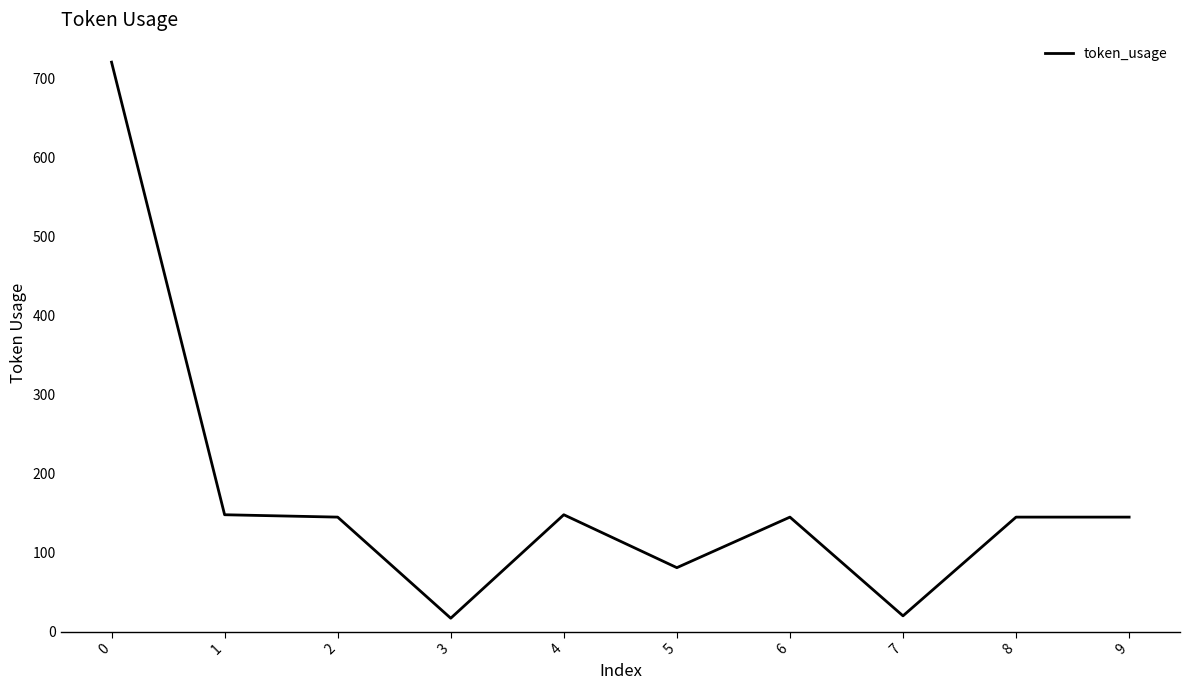

Read the value at 3, to the nearest 10.

20